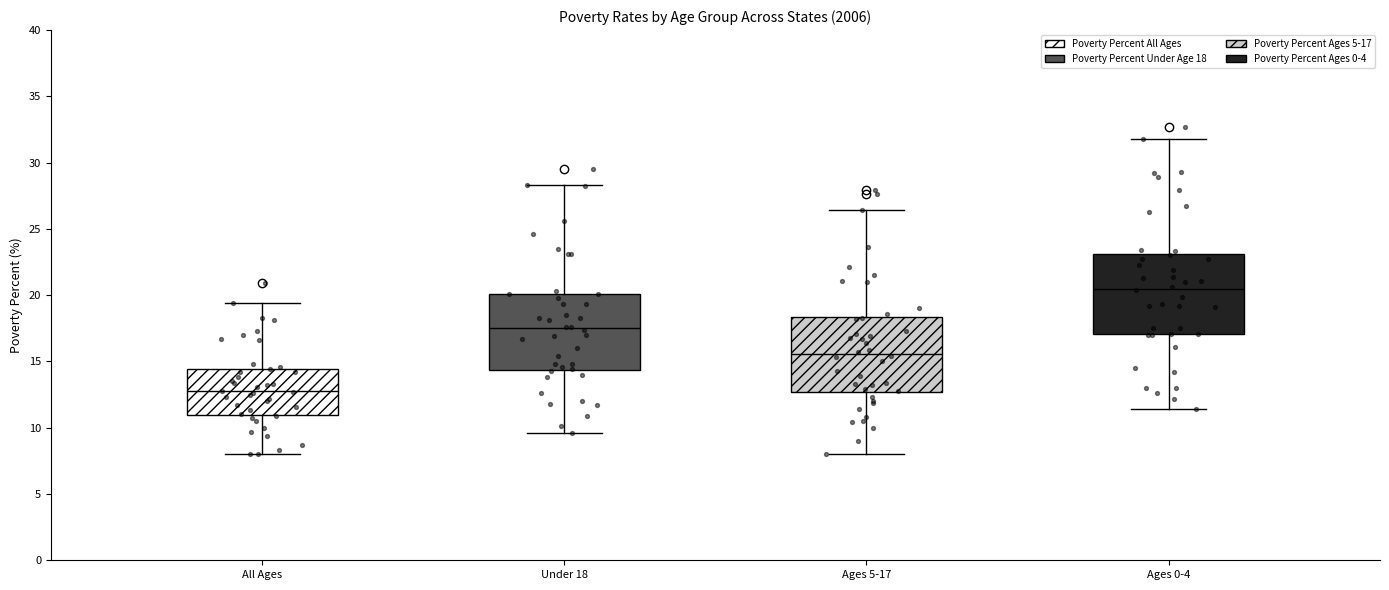

Where is the lower edge of the box for Under 18 on the y-axis? The values are not printed on the chart, so give them approximately, as read against the axis.

14.5